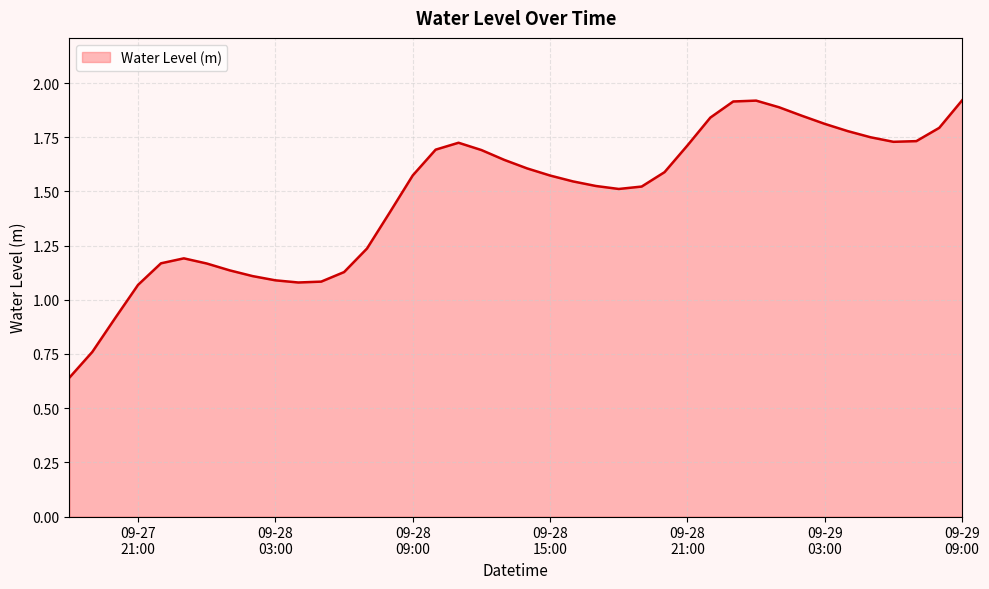

What is the difference between the maximum and minimum values?

1.3